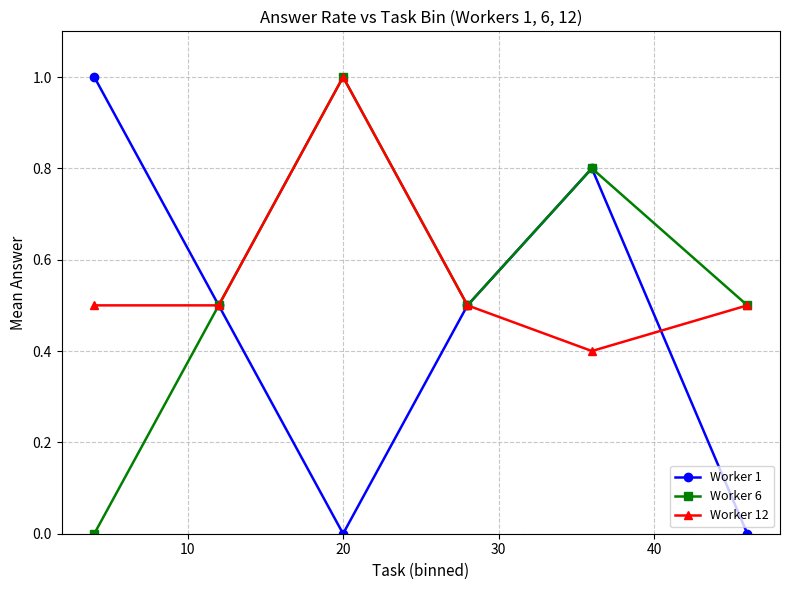

What is the difference between the maximum and second lowest values in the Worker 12 series?

0.5